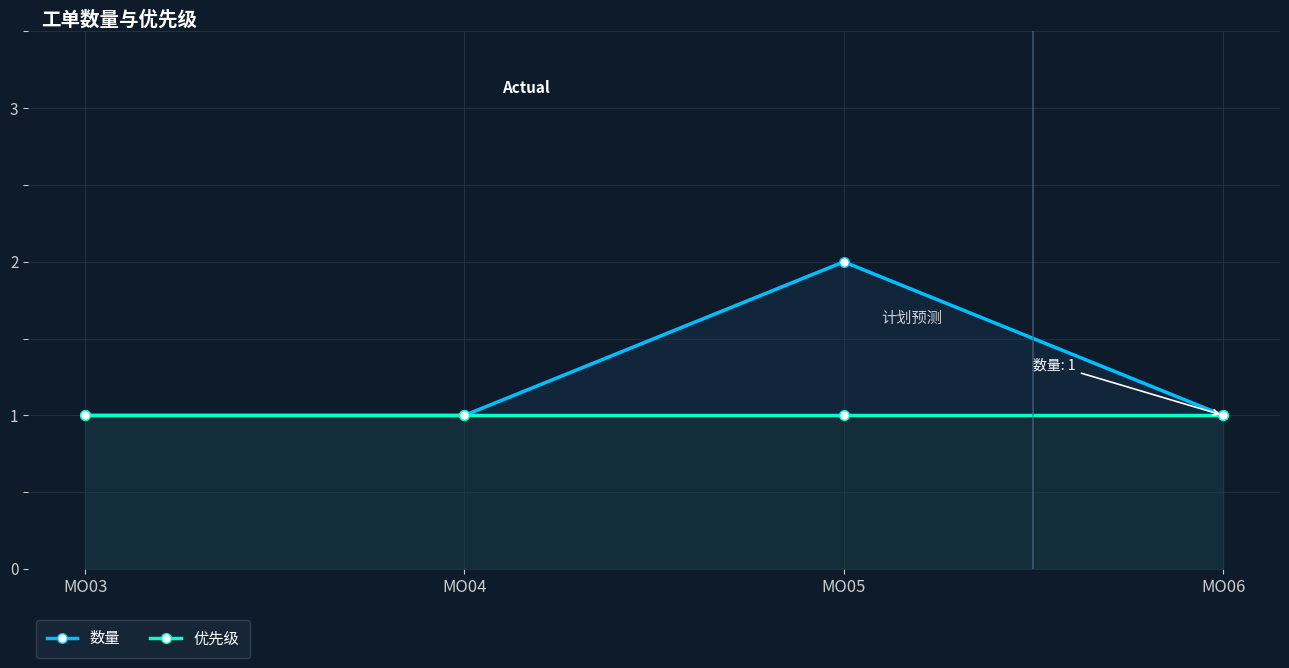

What is the total value across all series at MO03?

2